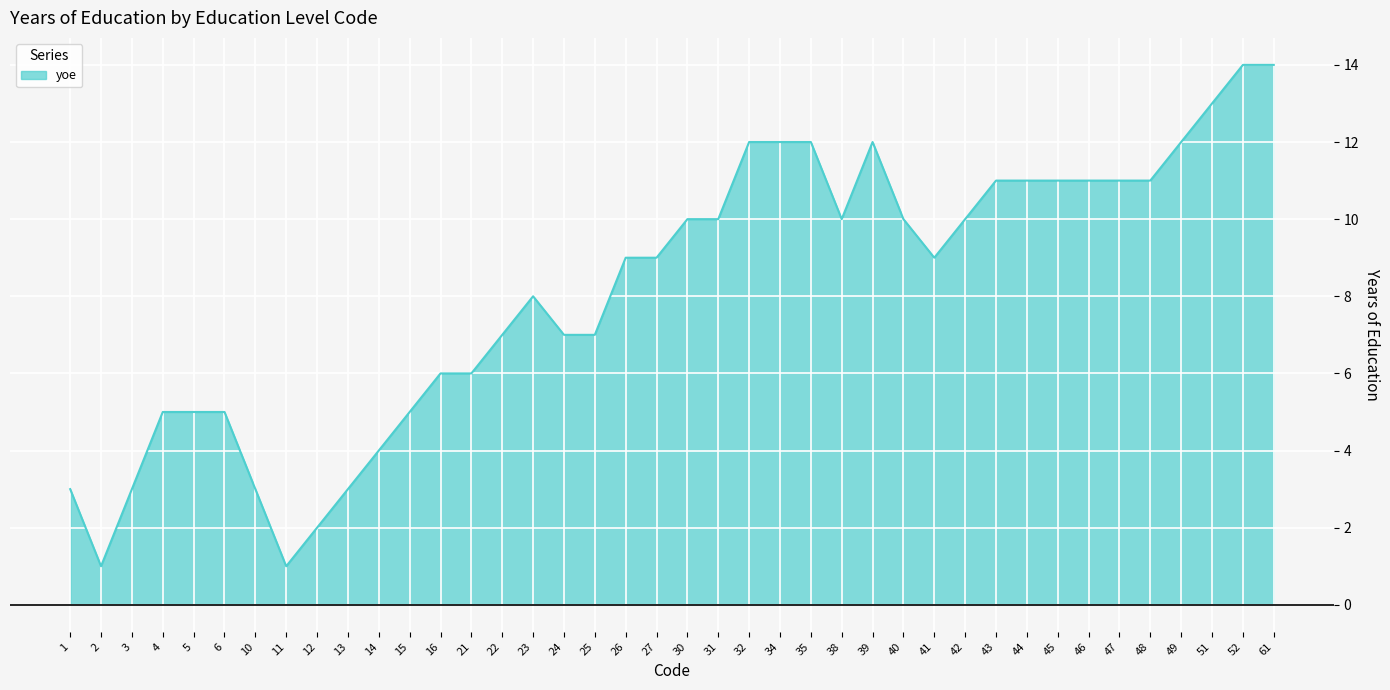

What is the sum of the values at 12 and 26?

11